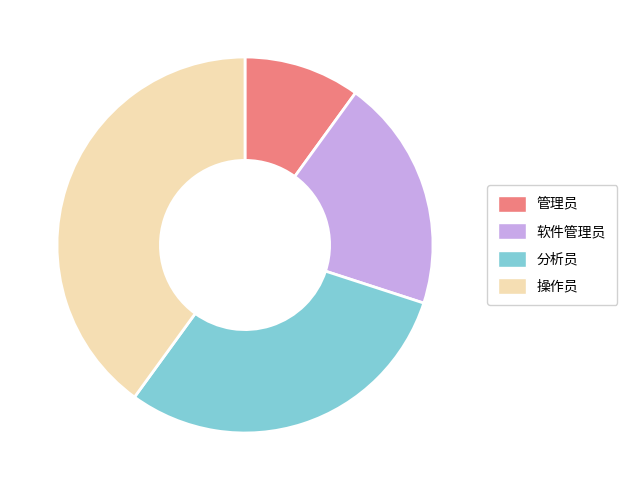

Is 管理员 the majority of the pie?

No